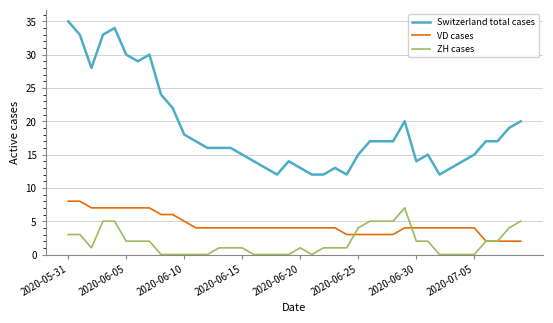

True or false: ZH cases has more than 1 points higher than both neighbors.

True